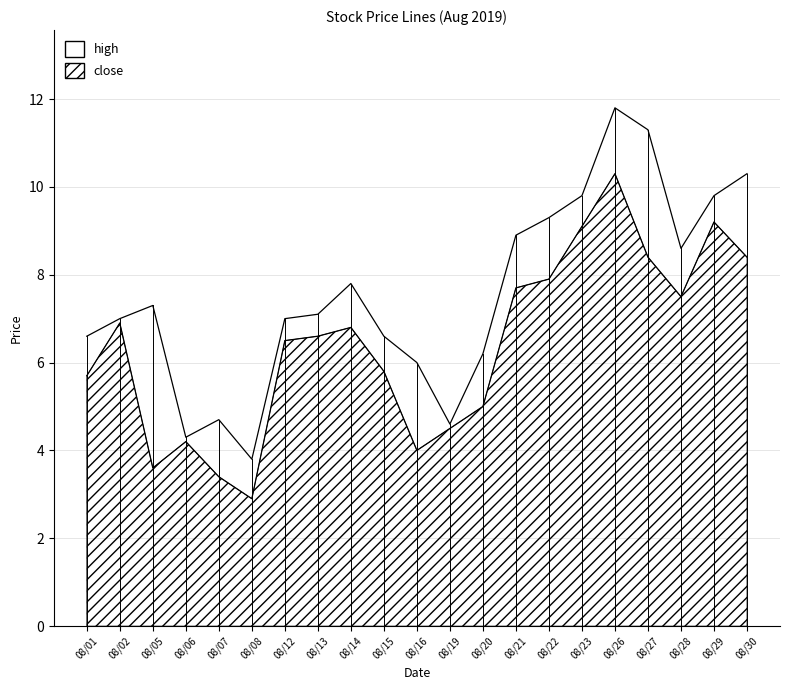

Is the value of high at 08/26 greater than the value of close at 08/13?

Yes